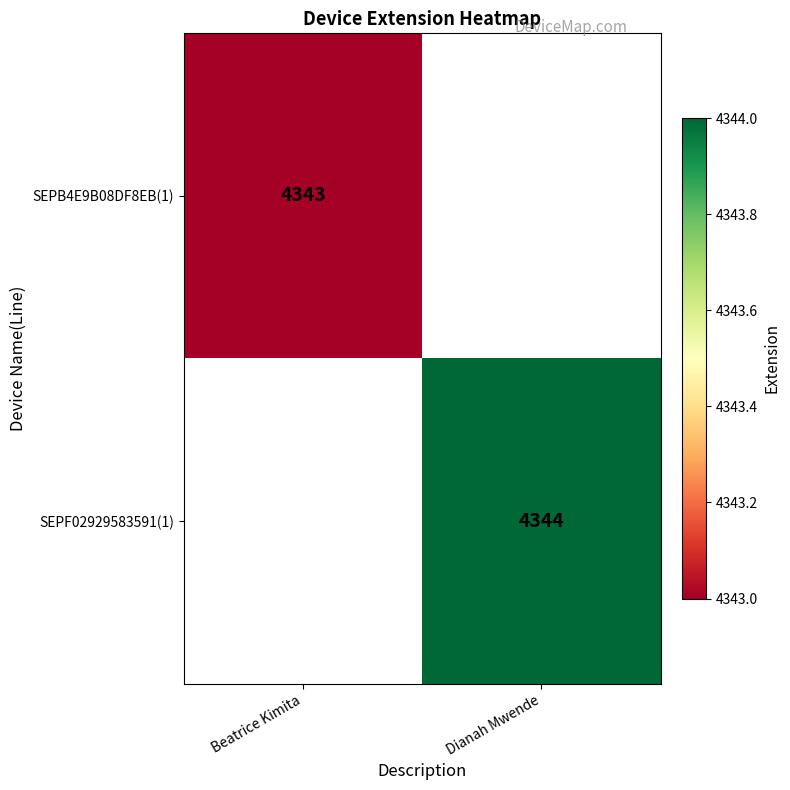

At which category does the chart reach its peak across all series?

Dianah Mwende